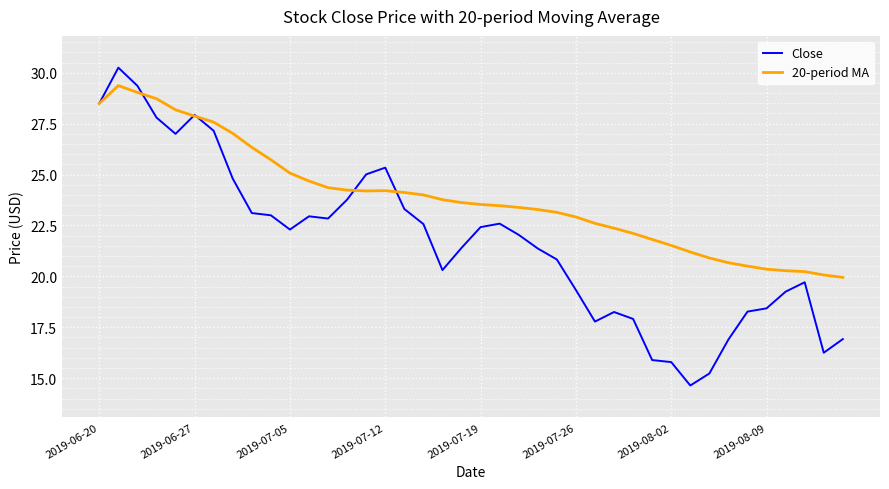

Which series has the largest total across all categories?

20-period MA